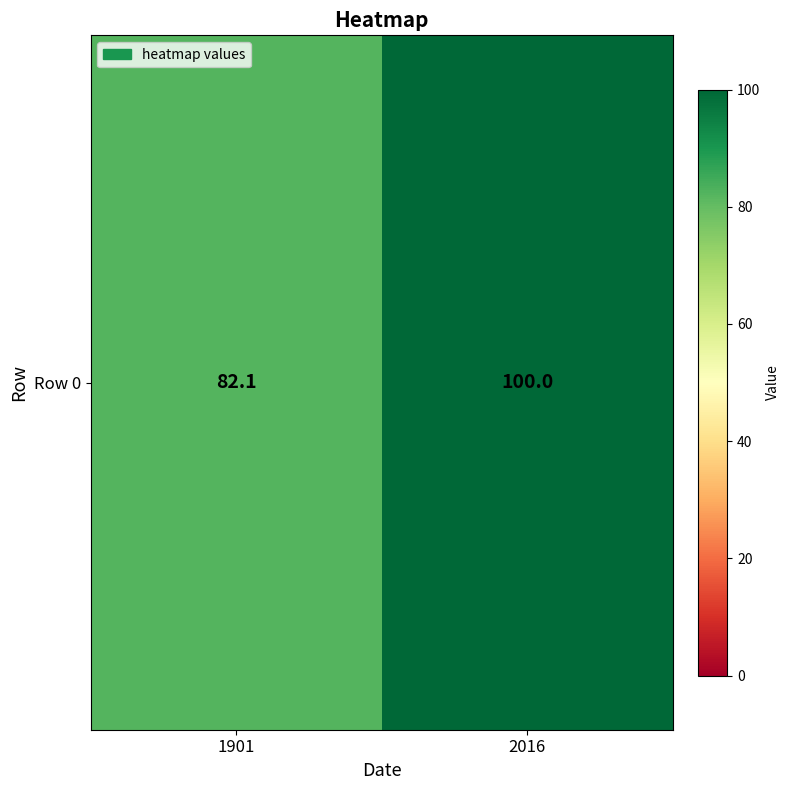

What is the minimum value shown in the chart?

82.1